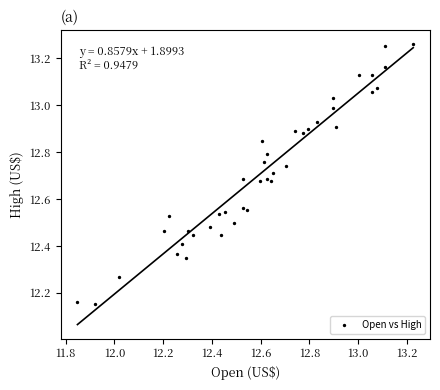

What is the range of Y values (max minus min)?

1.1